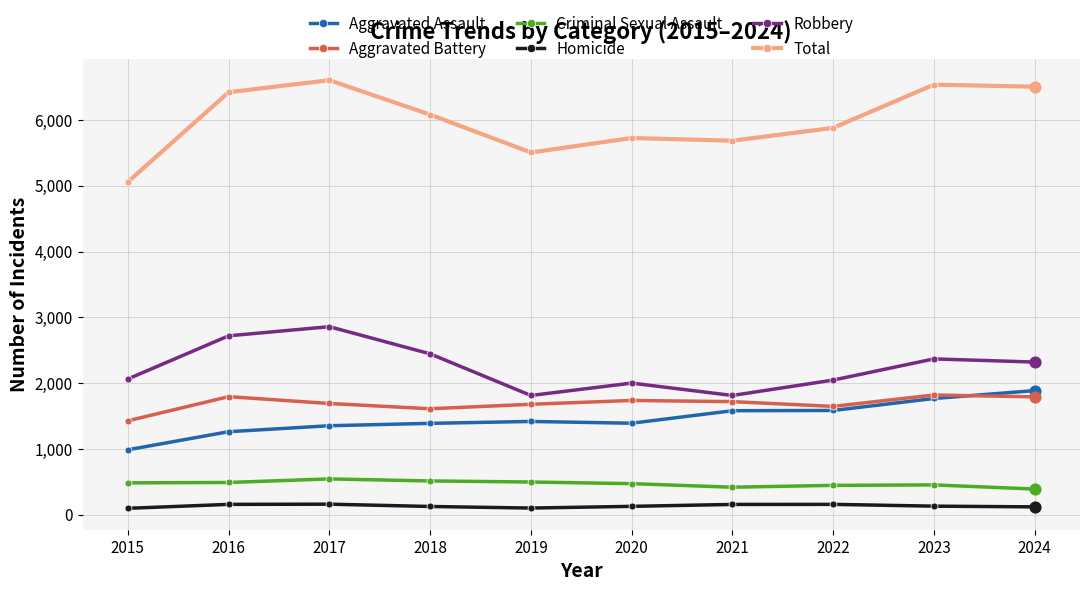

Which series has the largest range (max minus min)?

Total